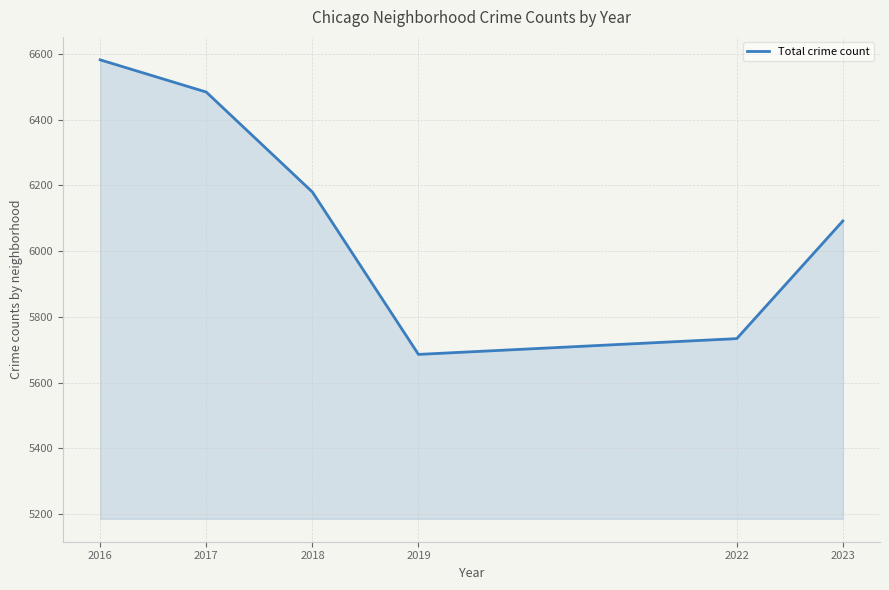

How many values are below 6180?

3